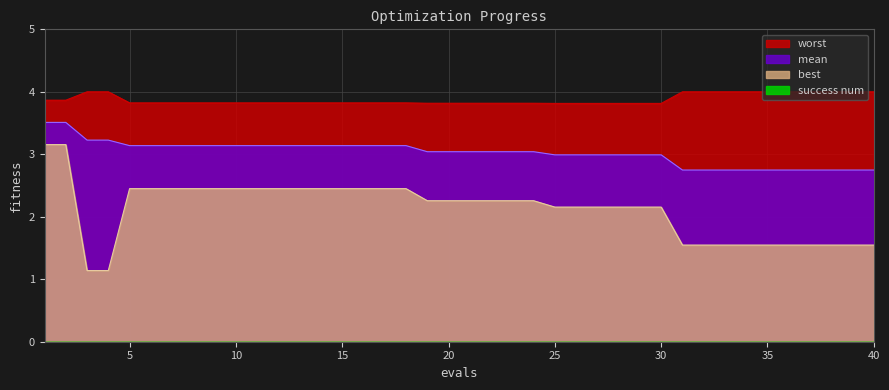

What is the minimum value for best?

1.1